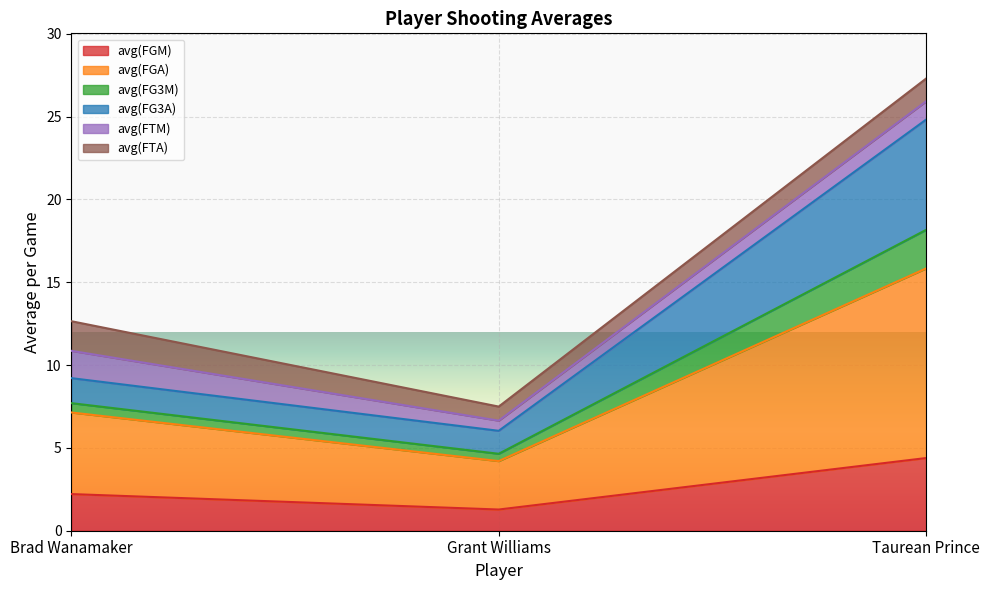

What are all the series names shown in the legend?

avg(FGM), avg(FGA), avg(FG3M), avg(FG3A), avg(FTM), avg(FTA)